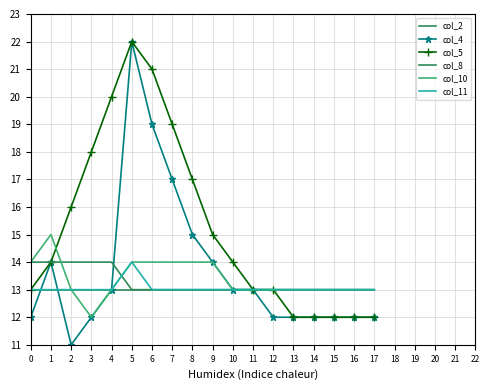

Count the number of data series in this chart.

6